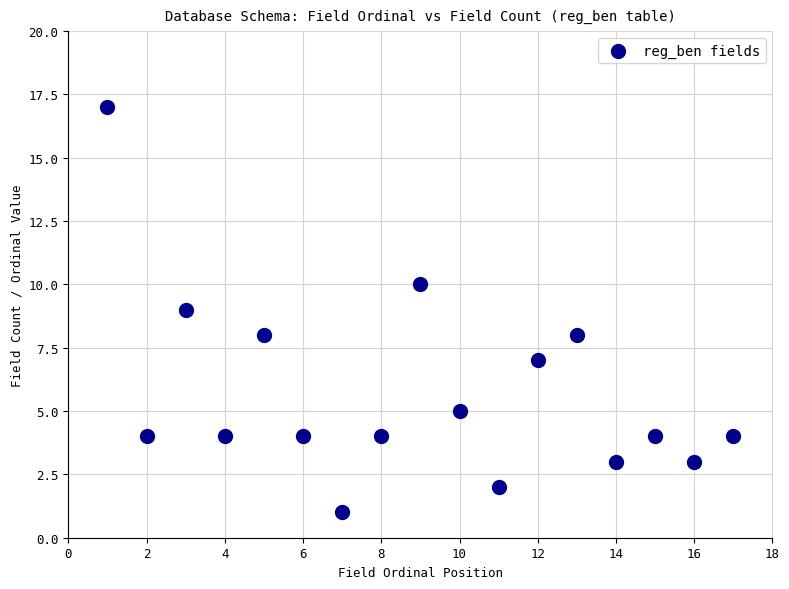

What is the range of Y values (max minus min)?

16